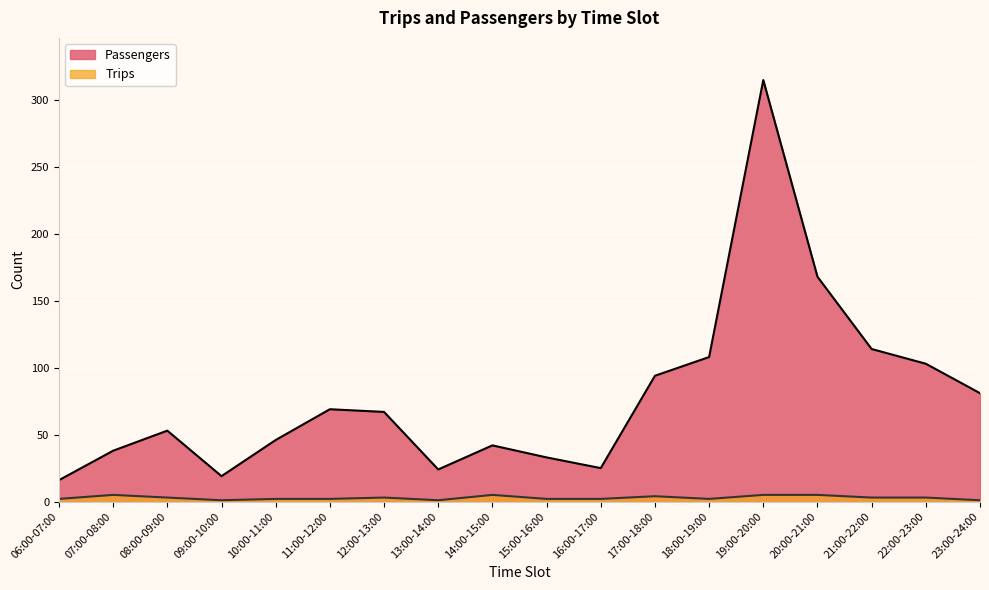

At which category does Passengers reach its first local peak?

08:00-09:00